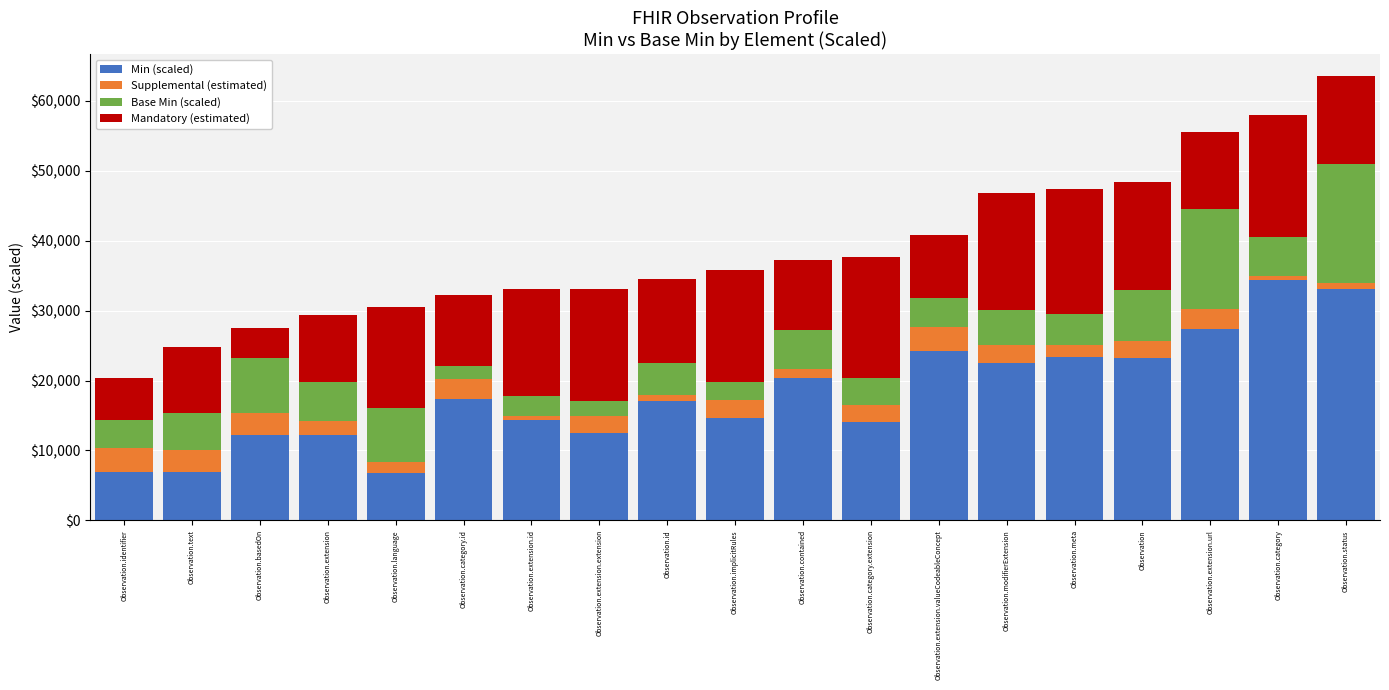

Which series has the largest total across all categories?

Min (scaled)